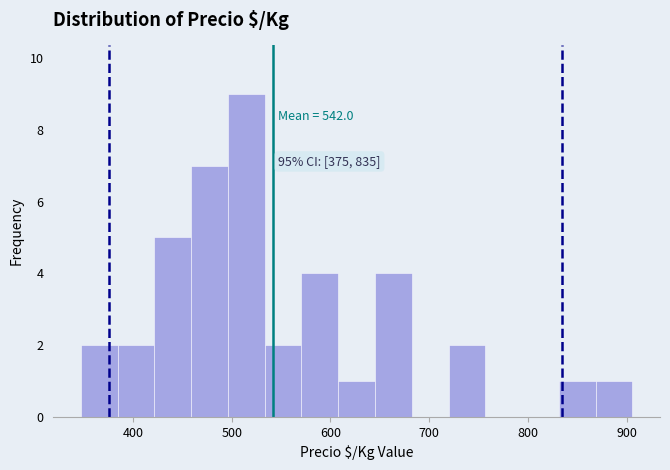

Around what value on the x-axis is the tallest bar? Give the approximate position of its centre, as read against the axis.

510